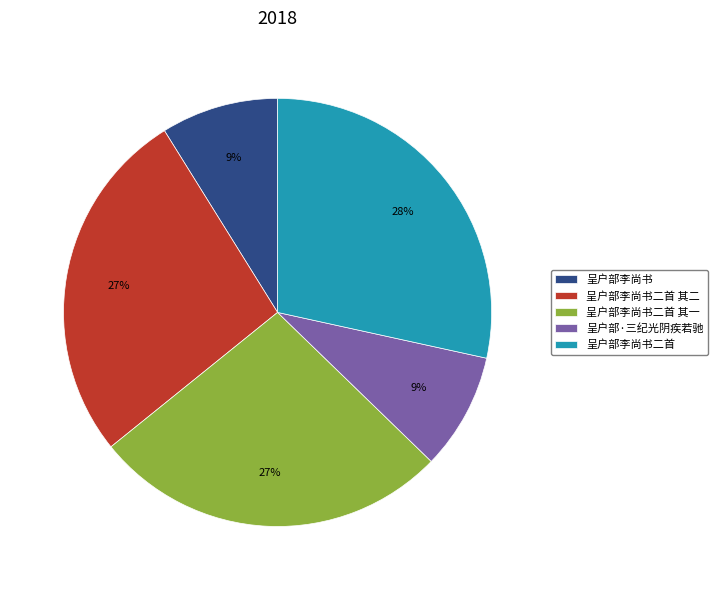

To the nearest percent, what is the combined percentage of 呈户部李尚书二首 其二 and 呈户部李尚书二首?

55%